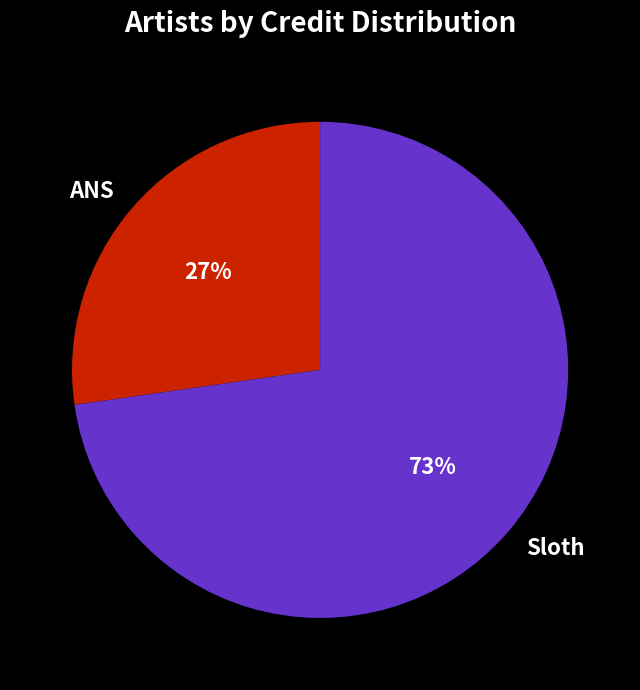

What is the ratio of the value at Sloth to the value at ANS?

2.7